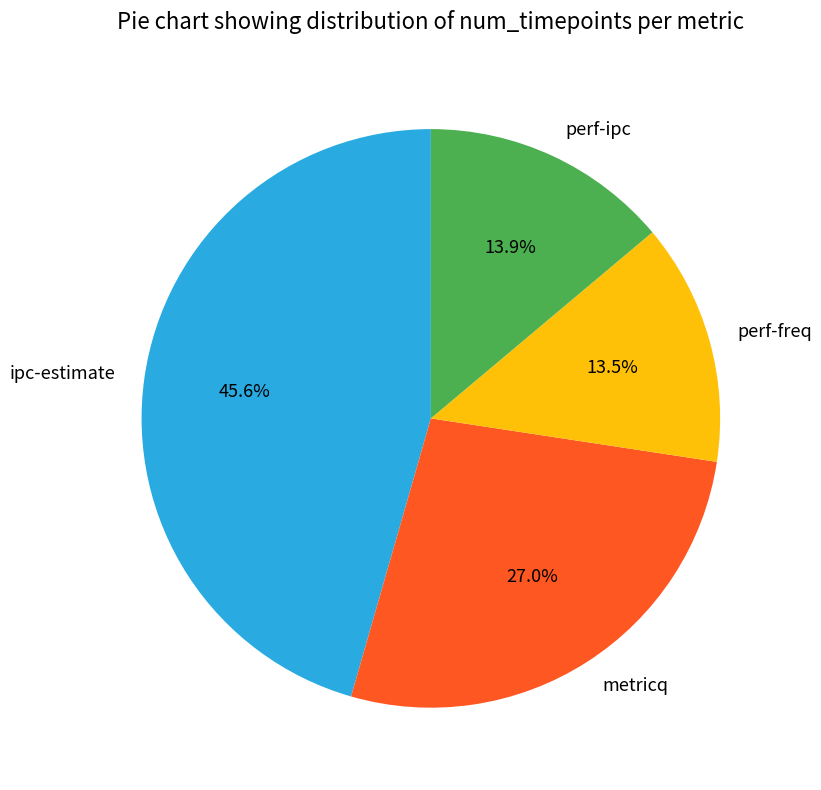

What percentage is NOT represented by perf-ipc?

86.1%